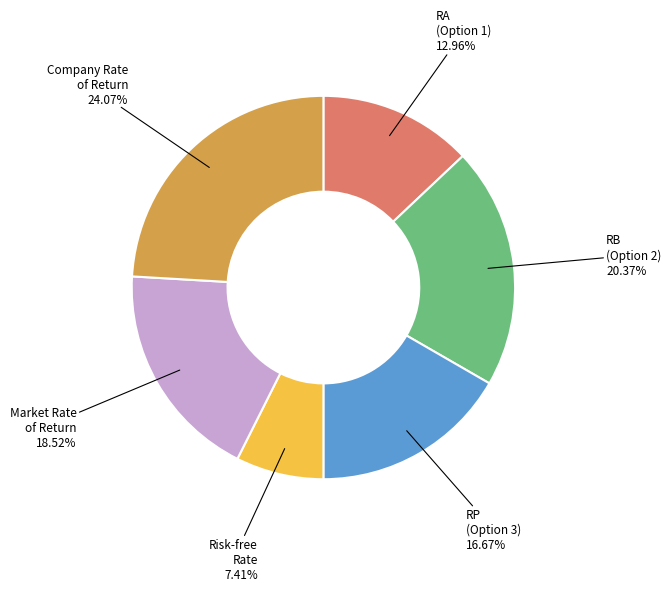

Does any single category account for the majority?

No